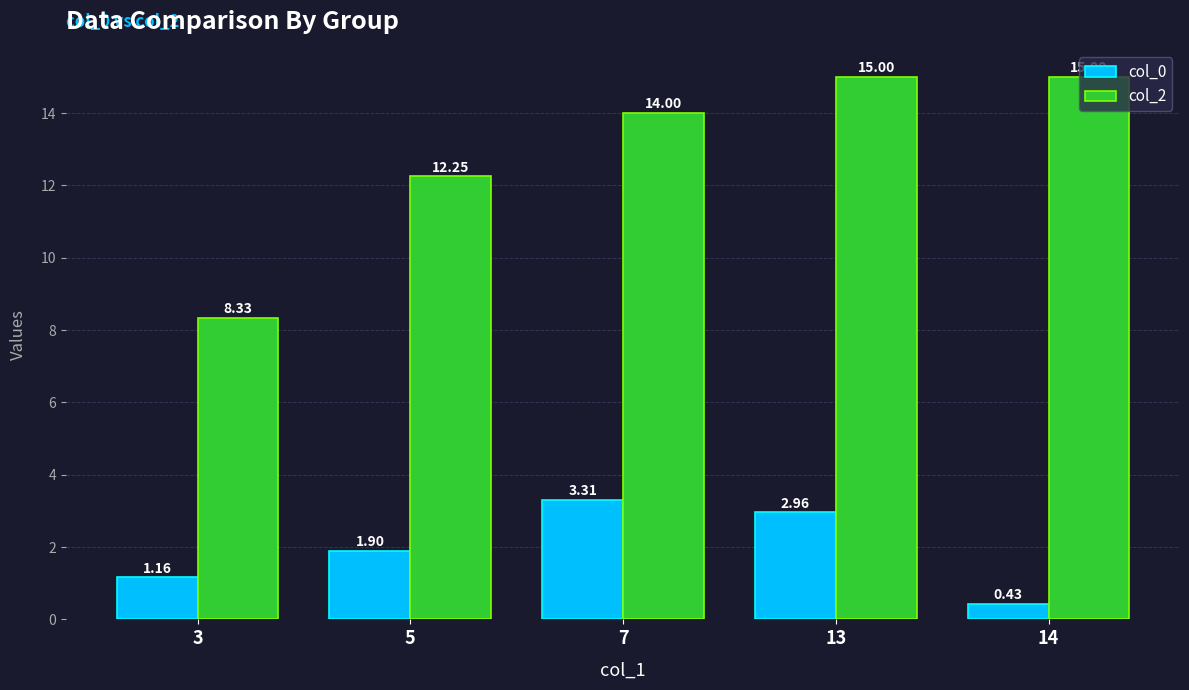

What are all the series names shown in the legend?

col_0, col_2